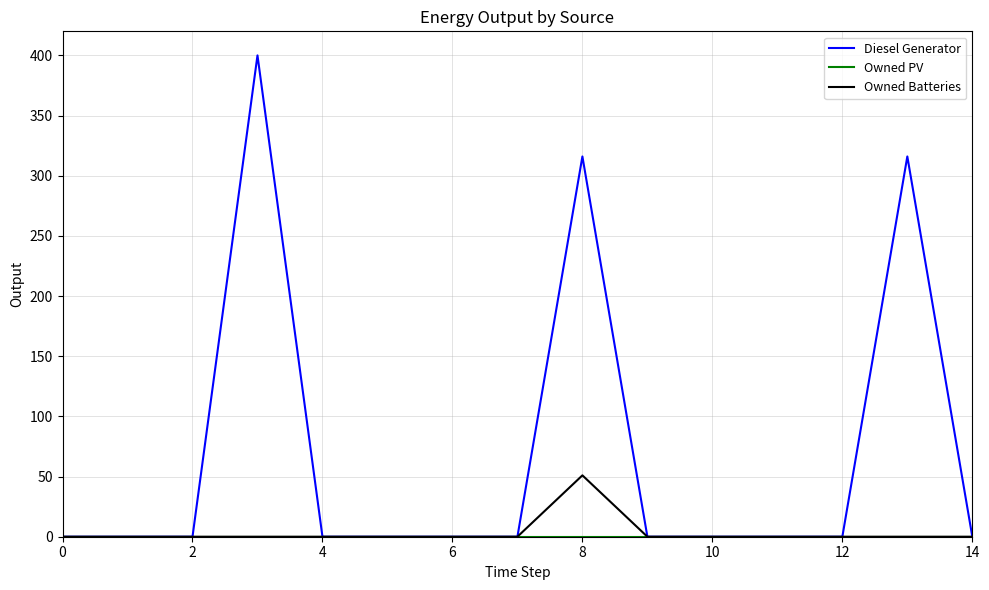

Does the chart display data point markers on the line(s)?

No